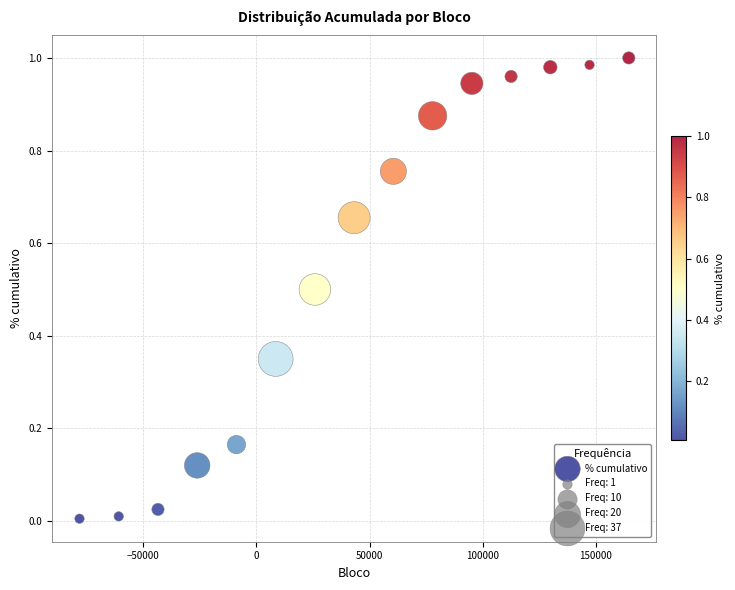

What is the range of X values (max minus min)?

242683.6